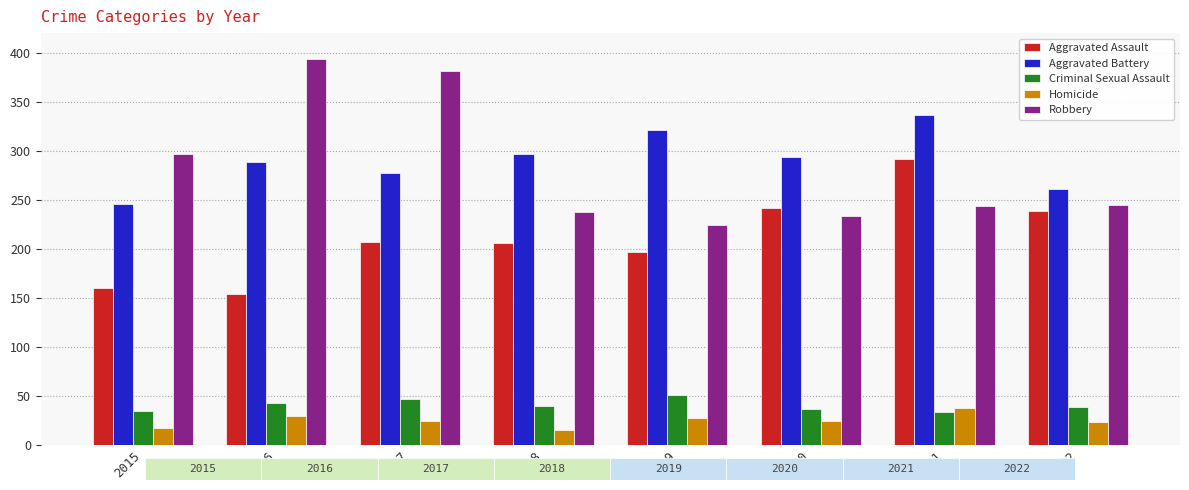

What is the spread (max minus min) of values at 2019?

294